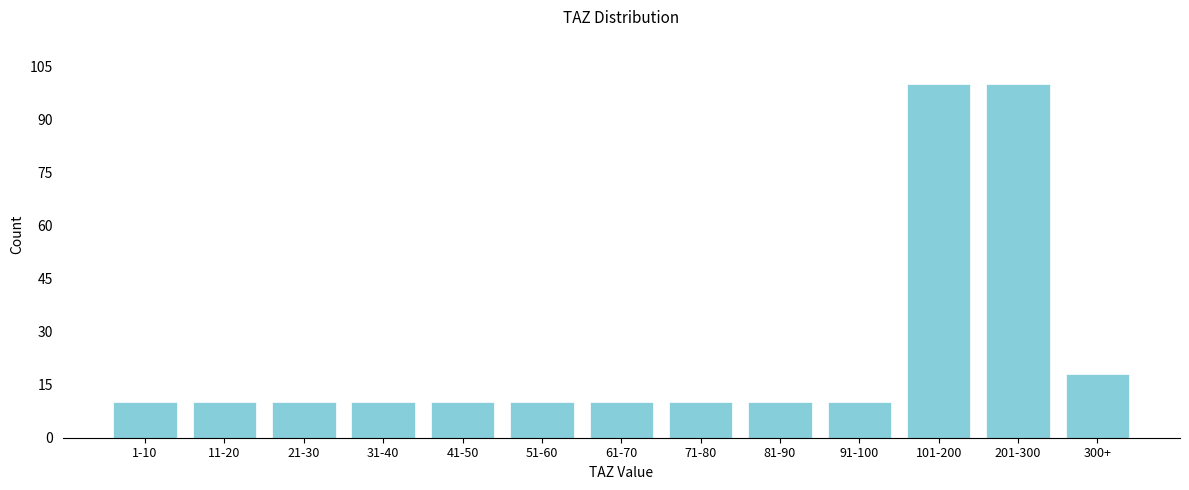

Reading left to right, what are all the values shown in this chart?

1-10=10	11-20=10	21-30=10	31-40=10	41-50=10	51-60=10	61-70=10	71-80=10	81-90=10	91-100=10	101-200=100	201-300=100	300+=18